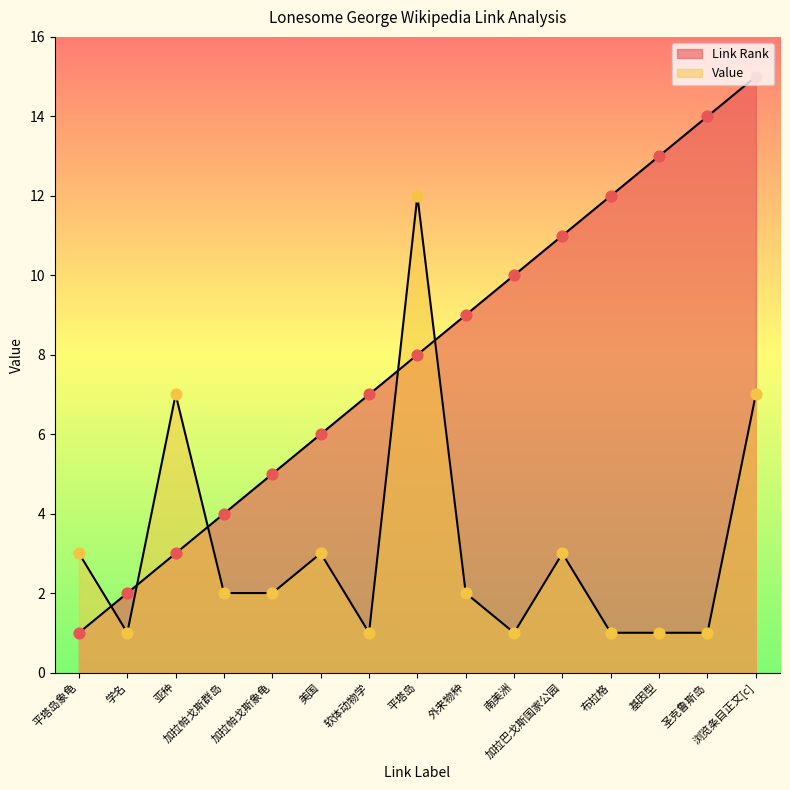

At which category is the sum across all series the highest?

浏览条目正文[c]